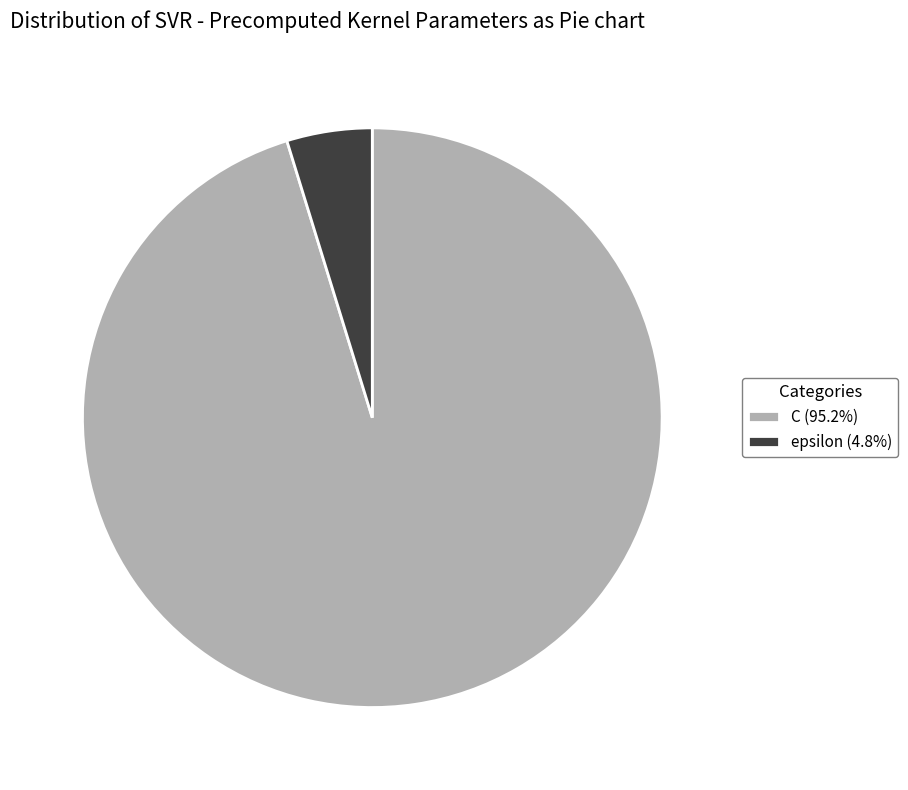

Do epsilon (4.8%) and C (95.2%) together represent more than half of the pie?

Yes